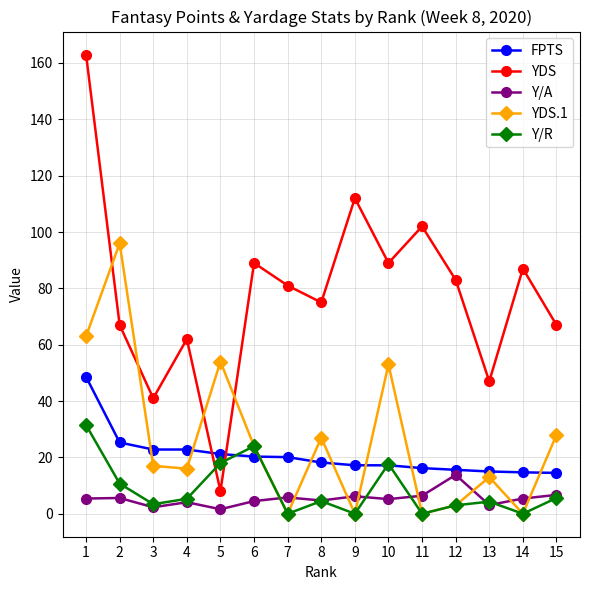

What are all the series names shown in the legend?

FPTS, YDS, Y/A, YDS.1, Y/R